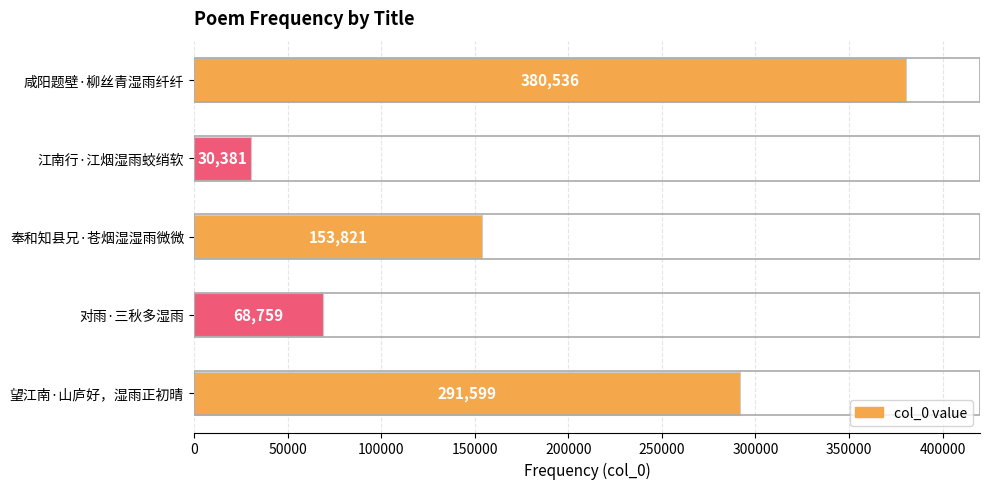

What is the change in value from 奉和知县兄·苍烟湿湿雨微微 to 江南行·江烟湿雨蛟绡软?

-123440